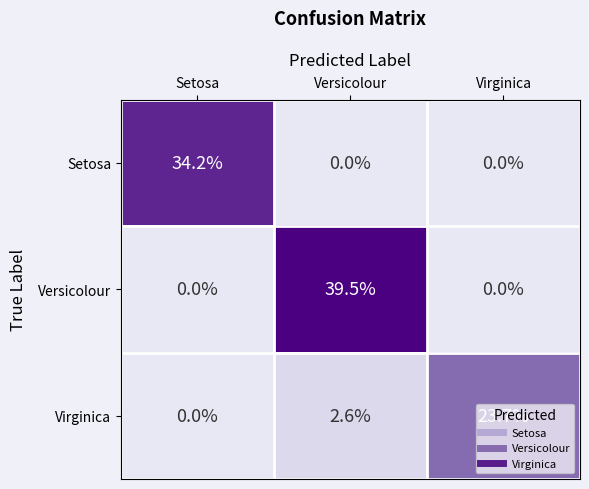

What is the maximum value for Versicolour?

39.5